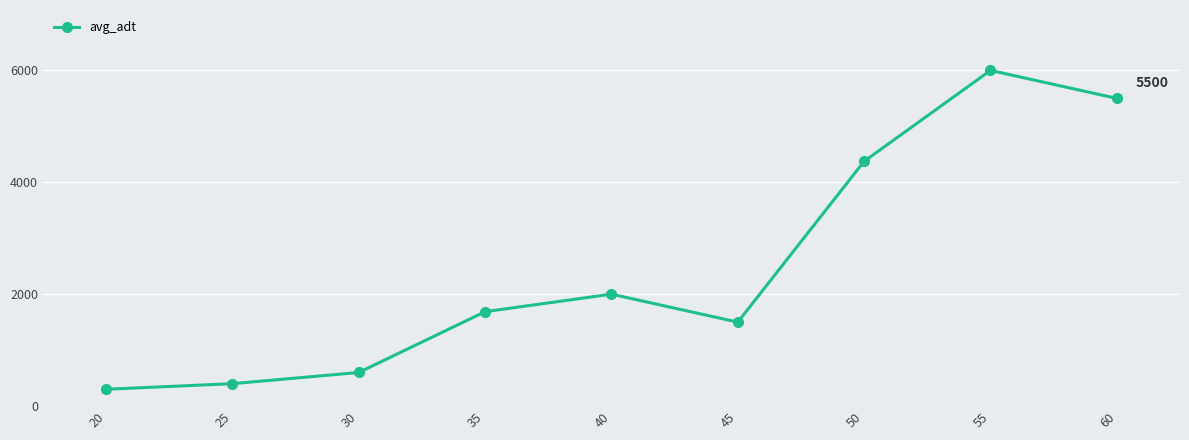

Reading left to right, list all the values displayed in this chart.

300	400	600	1687	2000	1500	4375	6000	5500